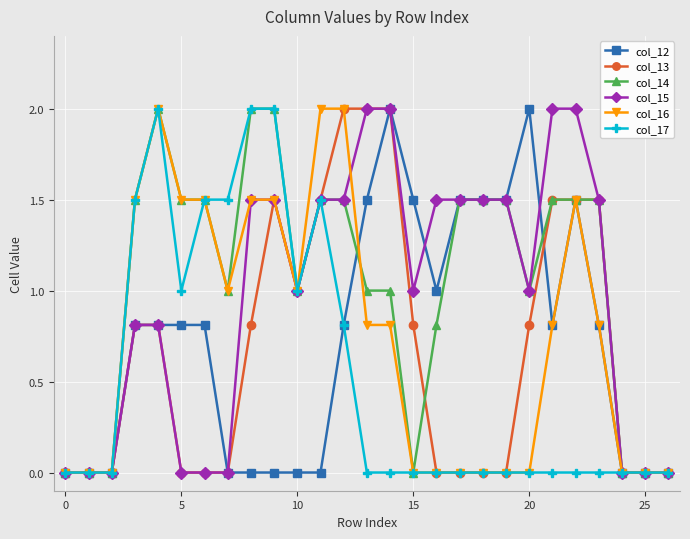

True or false: col_16 has more than 0 interior local peaks.

True